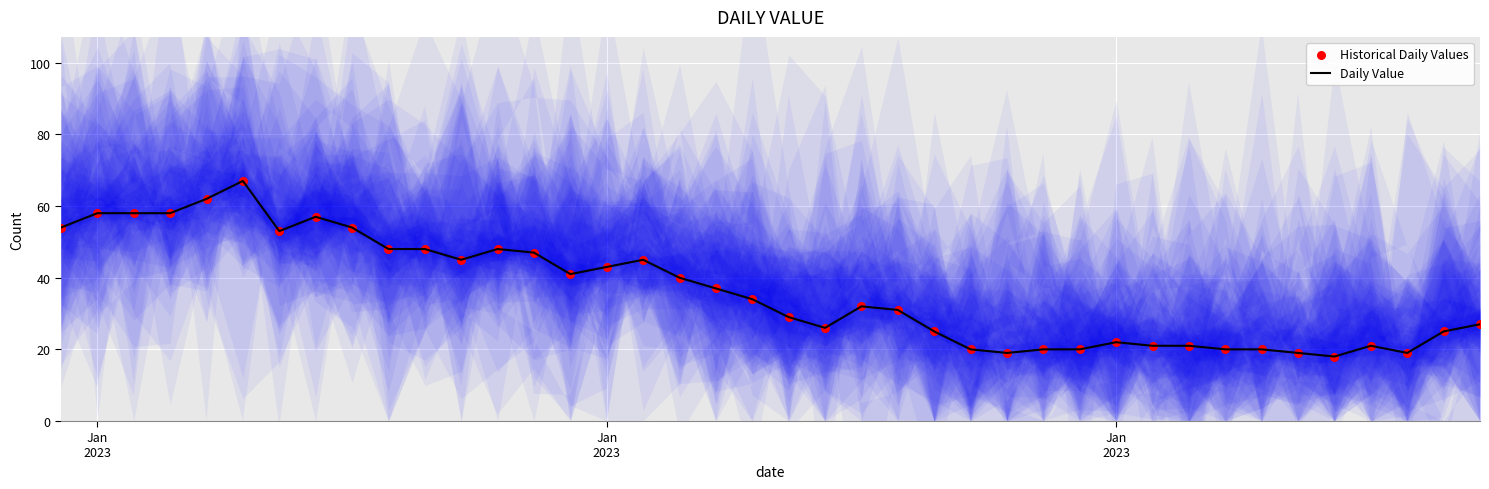

Which series has the largest Y range (max minus min)?

Daily Value